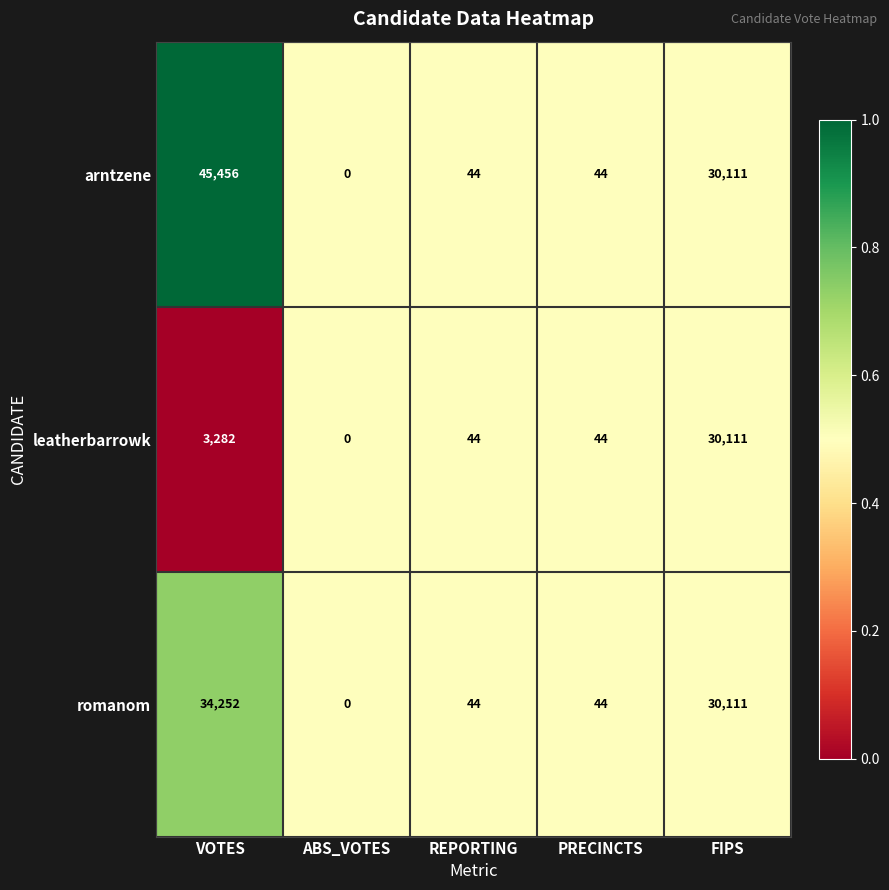

What is the sum of the romanom values at PRECINCTS and FIPS?

30155